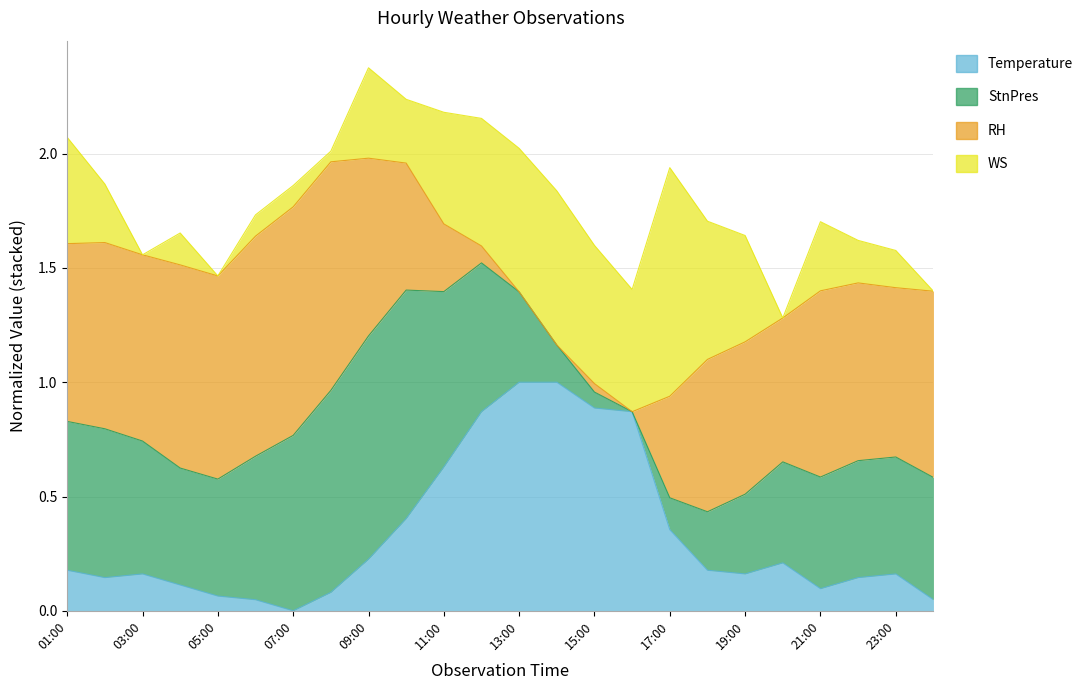

True or false: StnPres and Temperature cross at least once.

False